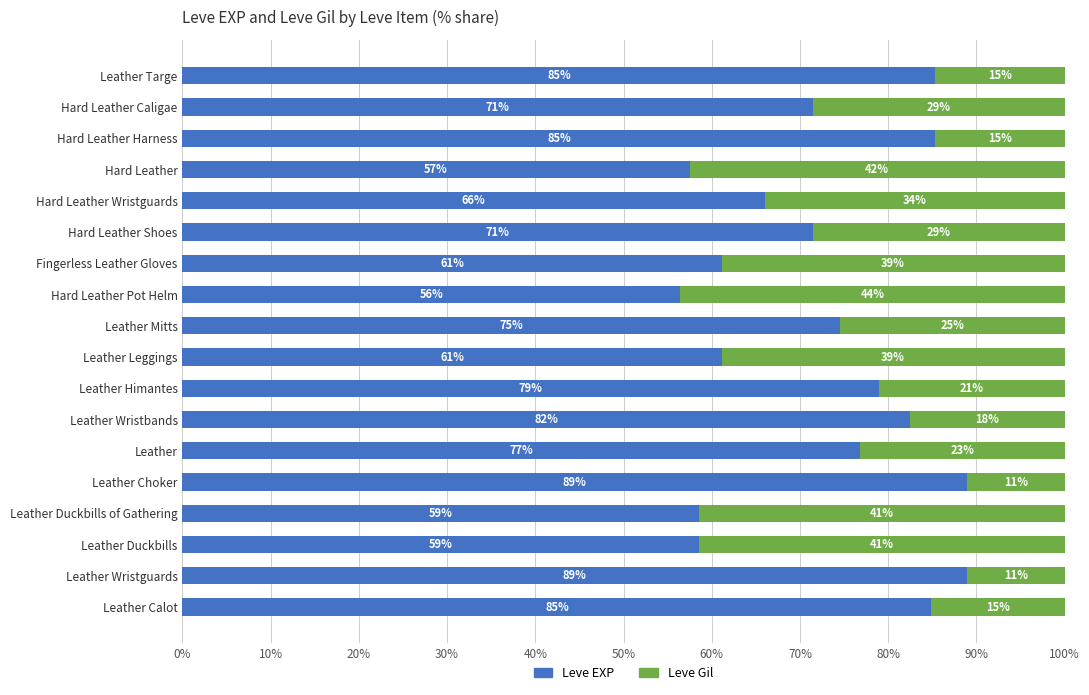

What are all the series names shown in the legend?

Leve EXP, Leve Gil